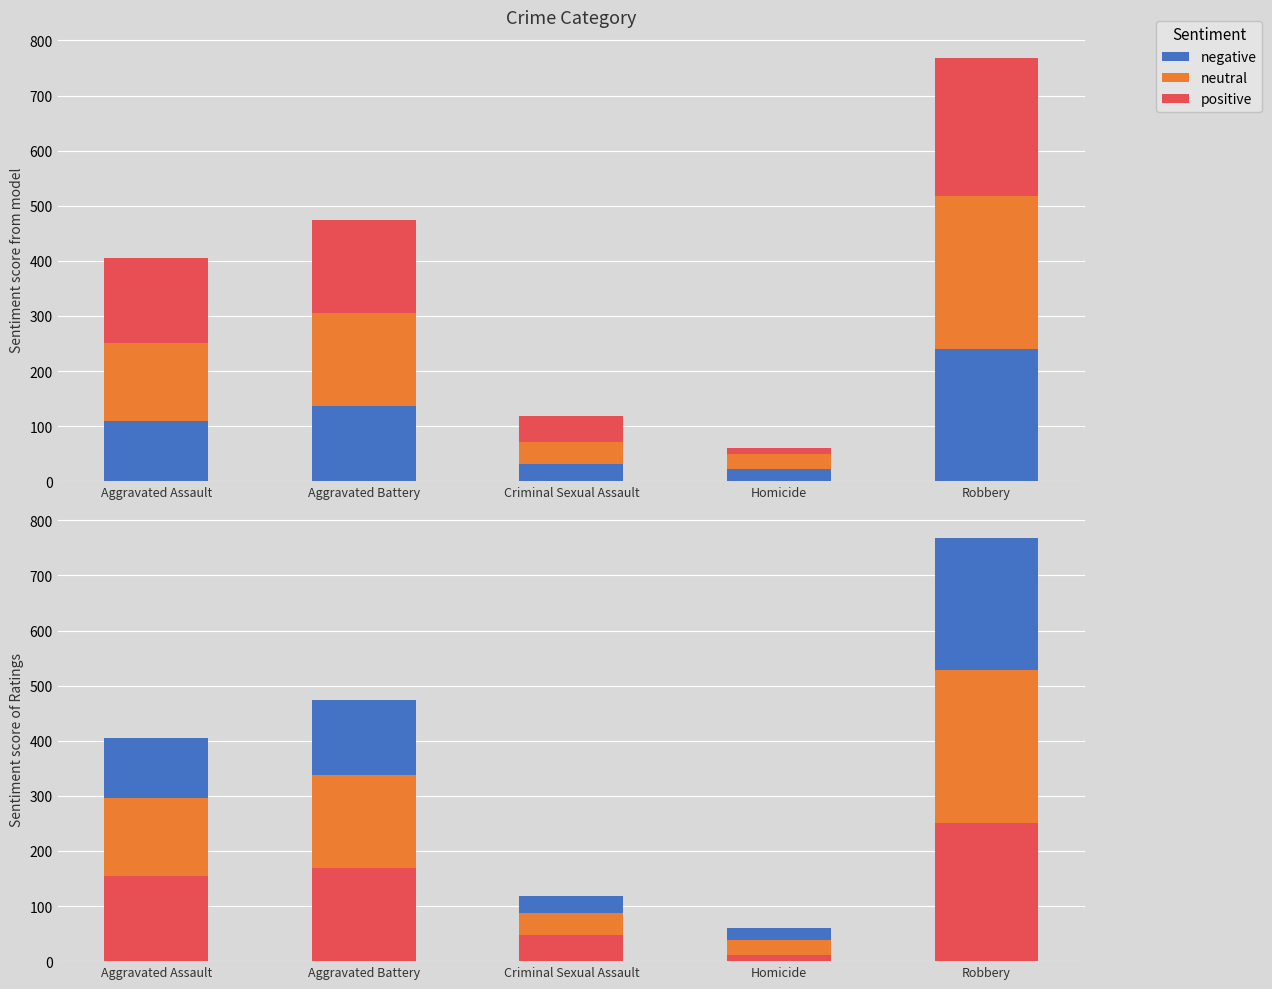

What is the difference between the second highest and minimum values in the positive series?

157